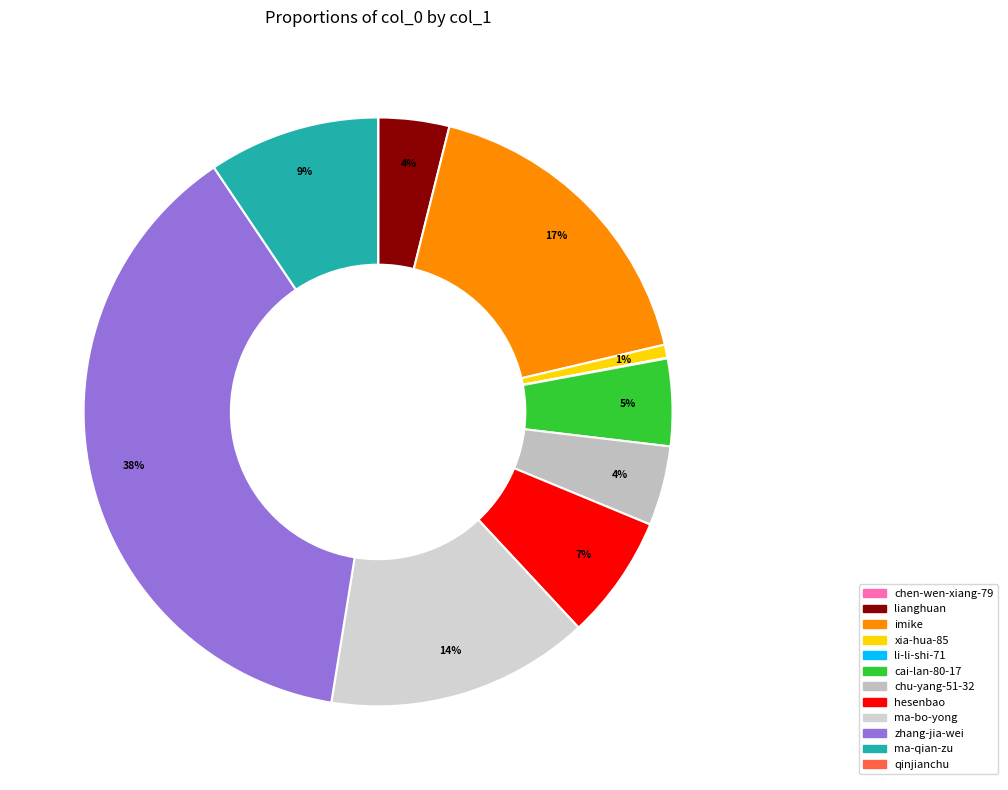

Which category has the smallest portion of the pie?

qinjianchu